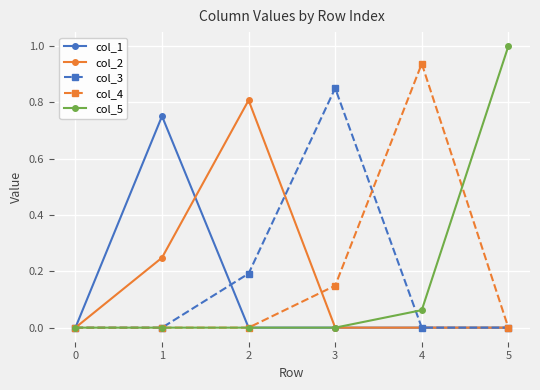

How many lines are shown in the chart?

5